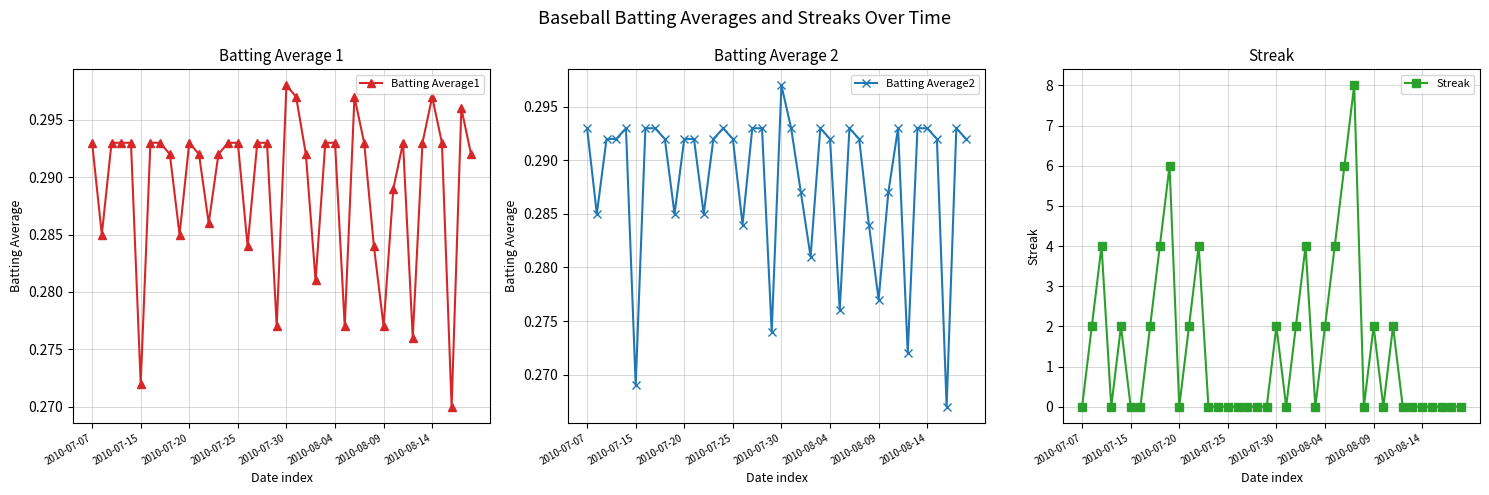

What is the spread (max minus min) of values at 31?

0.3